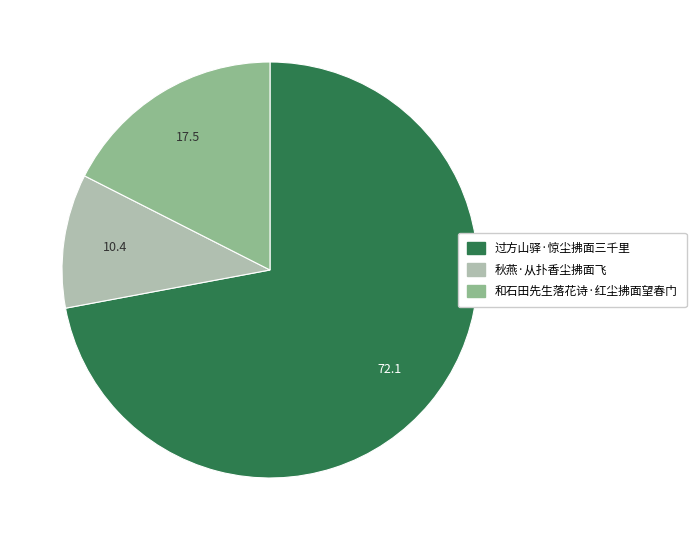

Does any single category account for the majority?

Yes